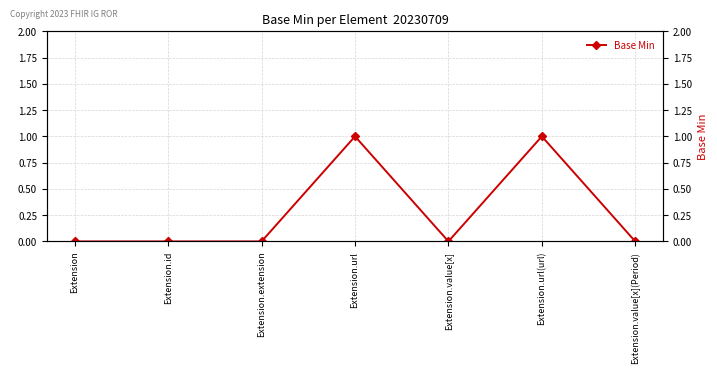

Rank the categories by value from highest to lowest.

Extension.url, Extension.url(url), Extension, Extension.id, Extension.extension, Extension.value[x], Extension.value[x](Period)